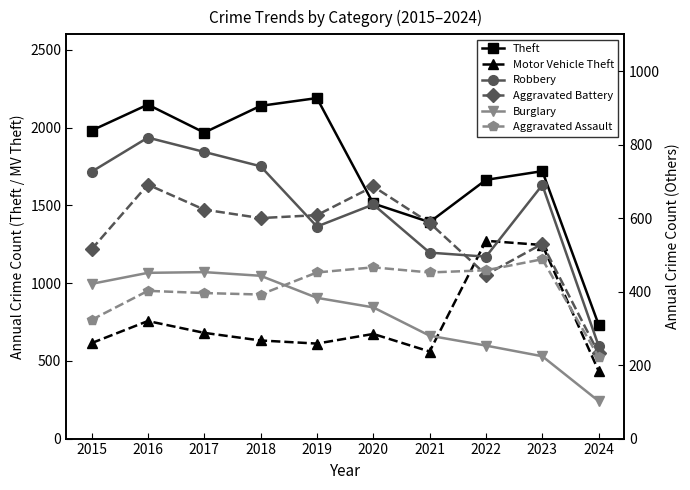

How many lines are shown in the chart?

6